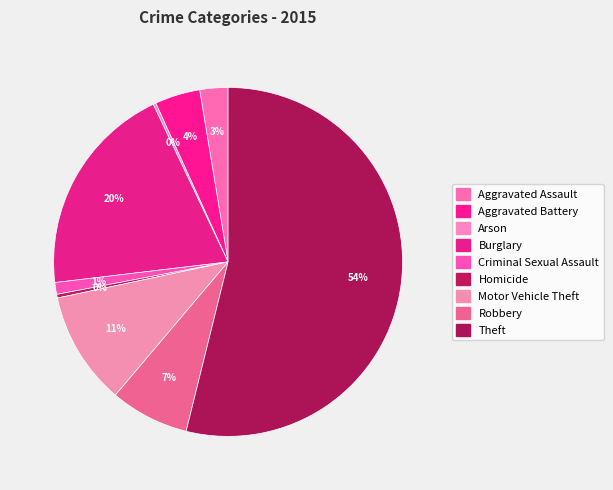

Combined, do Arson and Aggravated Battery account for over 50%?

No